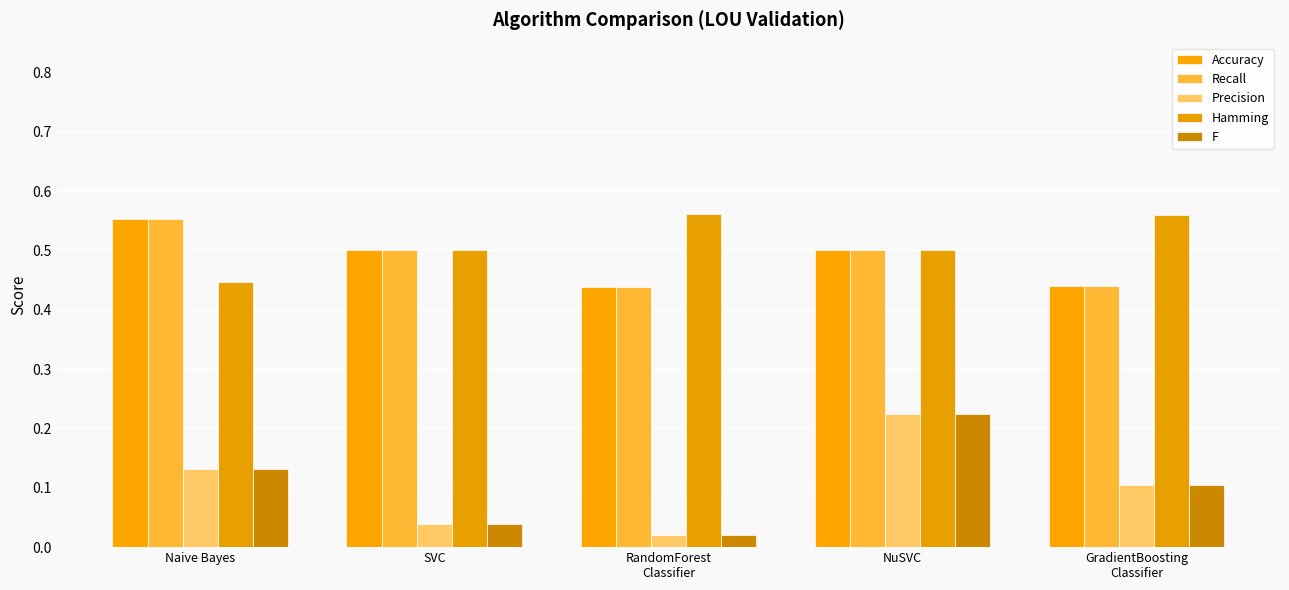

How many series are shown in this chart?

5